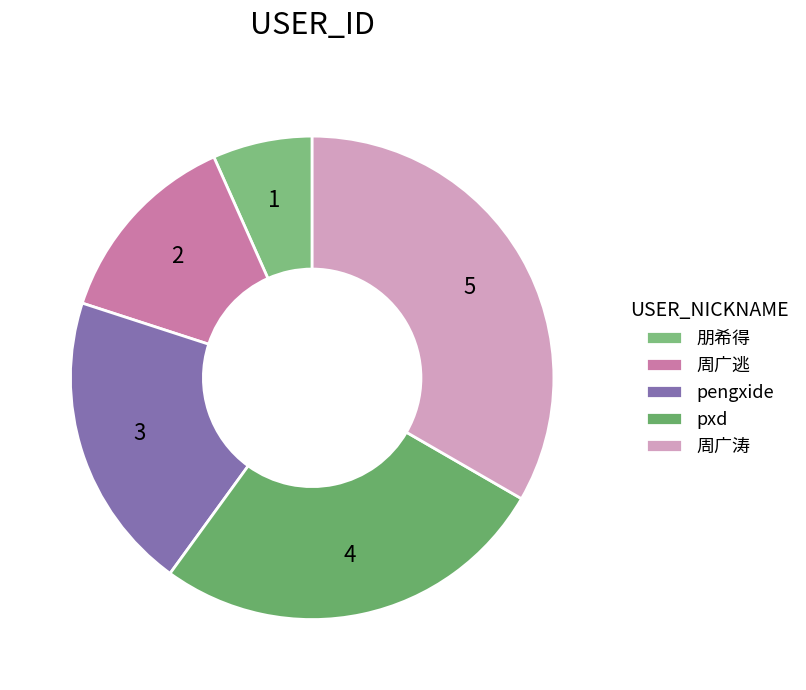

Is it true that 周广涛 is 33% of the pie?

True